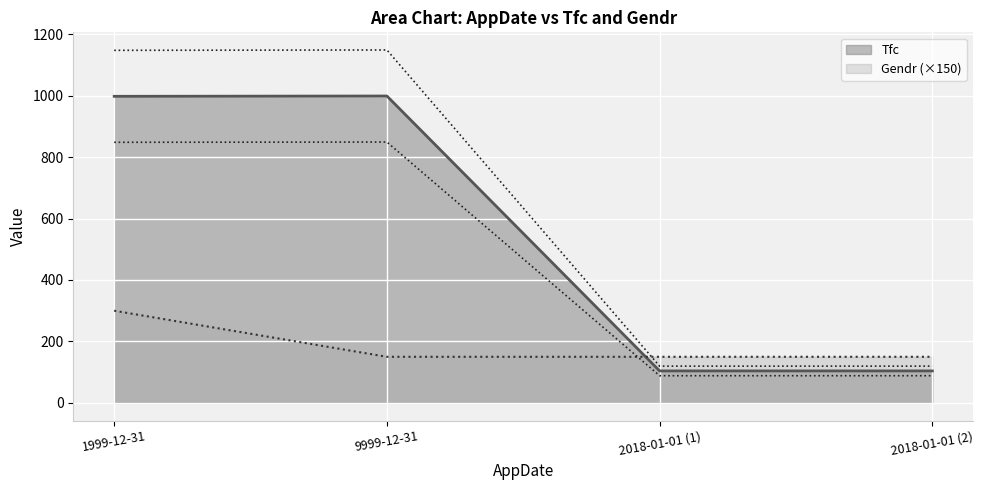

List the series in order of their overall mean, lowest first.

Gendr, Tfc